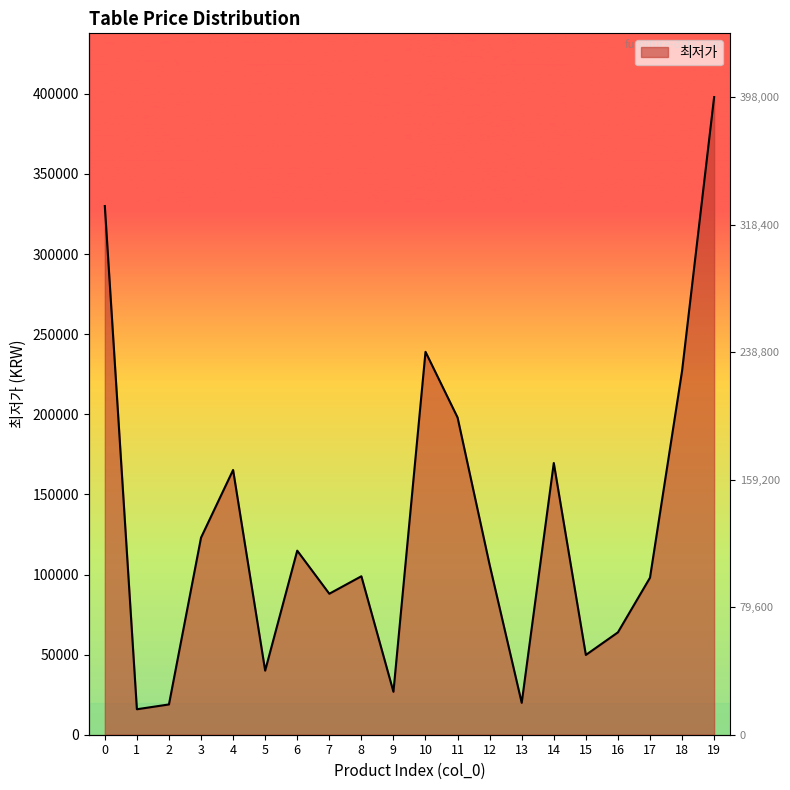

Rank the categories by value from highest to lowest.

19, 0, 10, 18, 11, 14, 4, 3, 6, 12, 8, 17, 7, 16, 15, 5, 9, 13, 2, 1